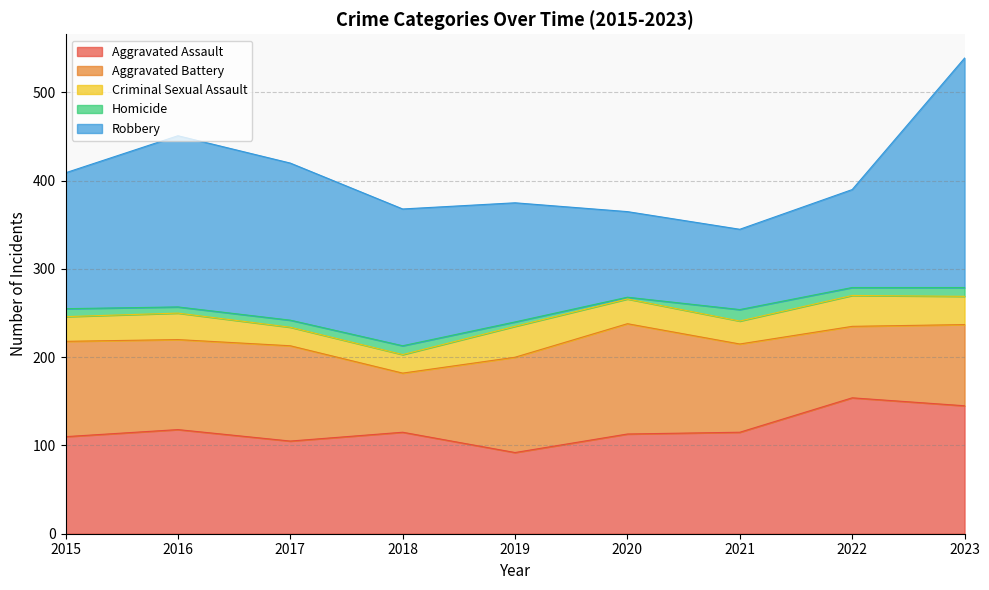

Where does the Robbery series first go above 154?

2016